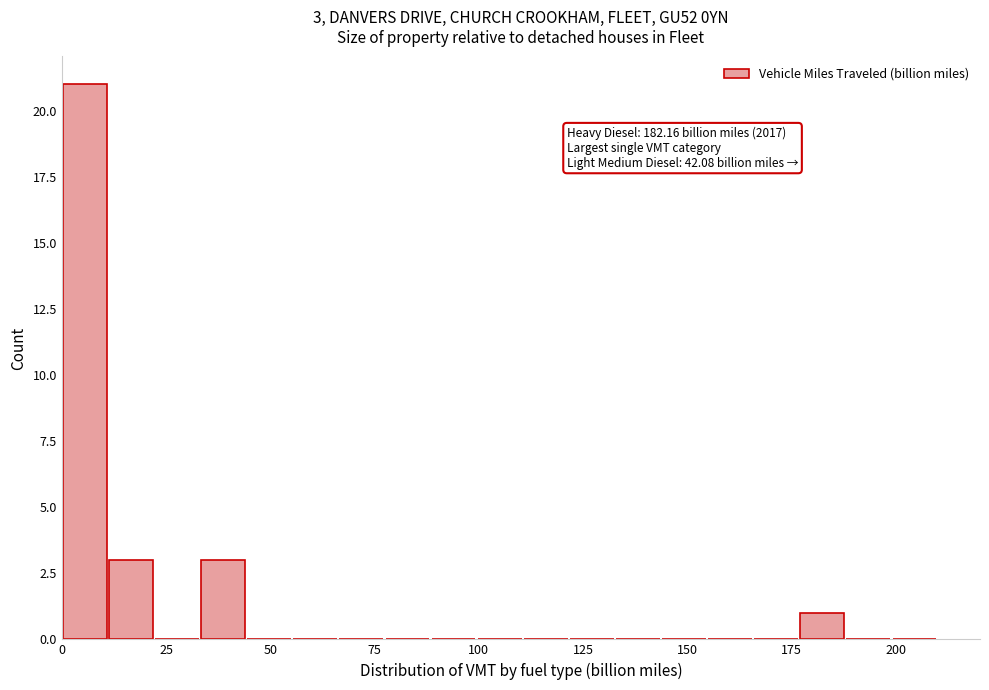

Around what value on the x-axis is the tallest bar? Give the approximate position of its centre, as read against the axis.

5